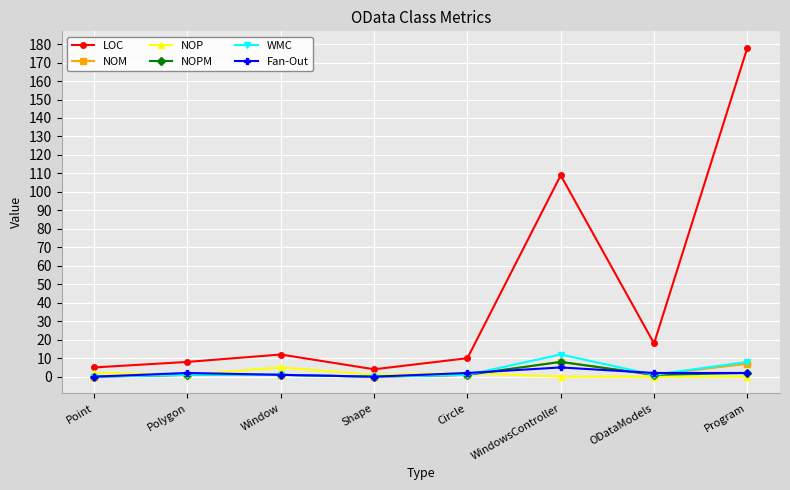

Count the number of categories in the chart.

8